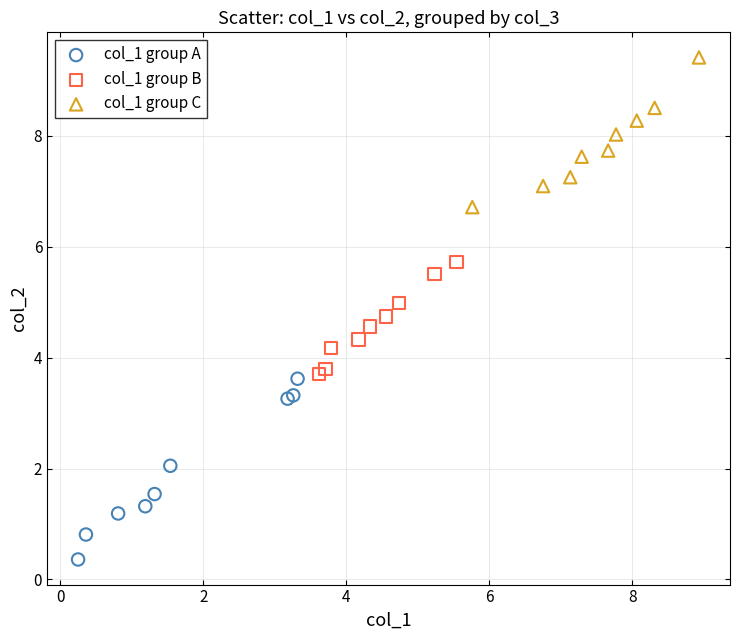

Which series reaches the maximum Y coordinate?

col_1 group C